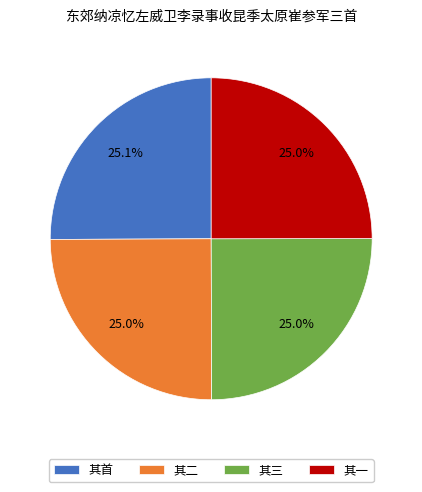

Is the sum of 其一 and 其首 greater than half?

Yes